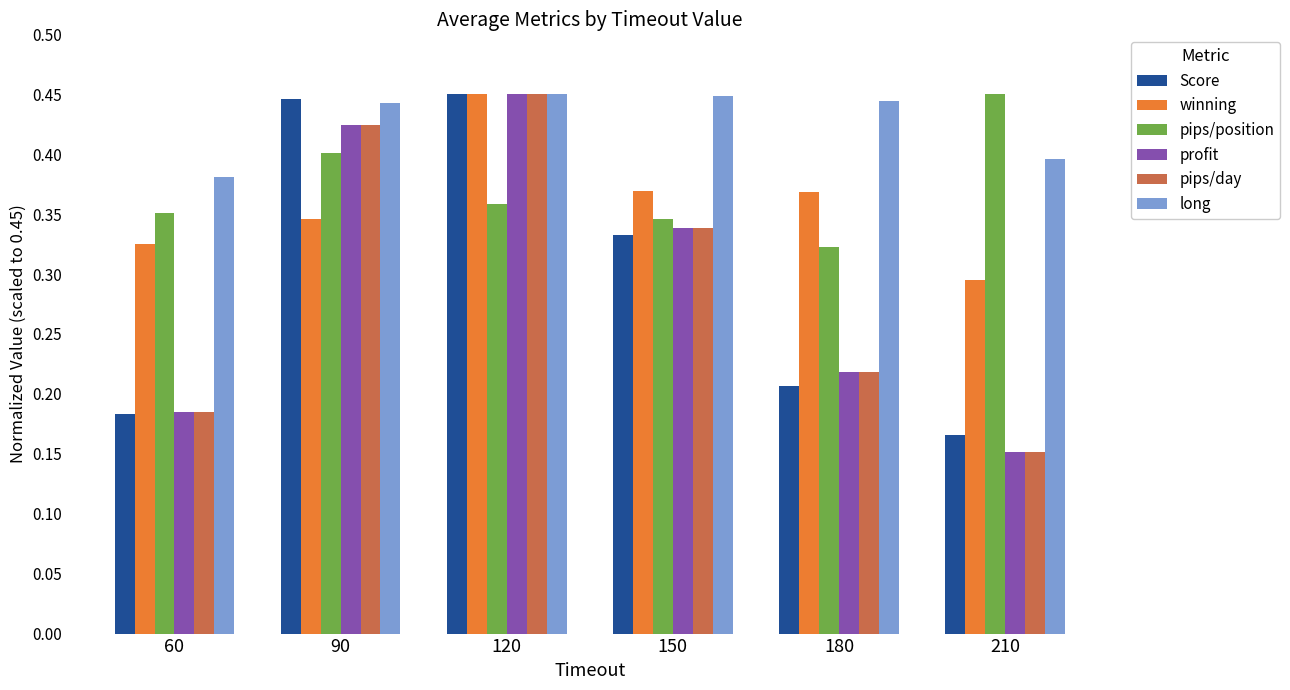

Where is Score nearest to the value 0?

210